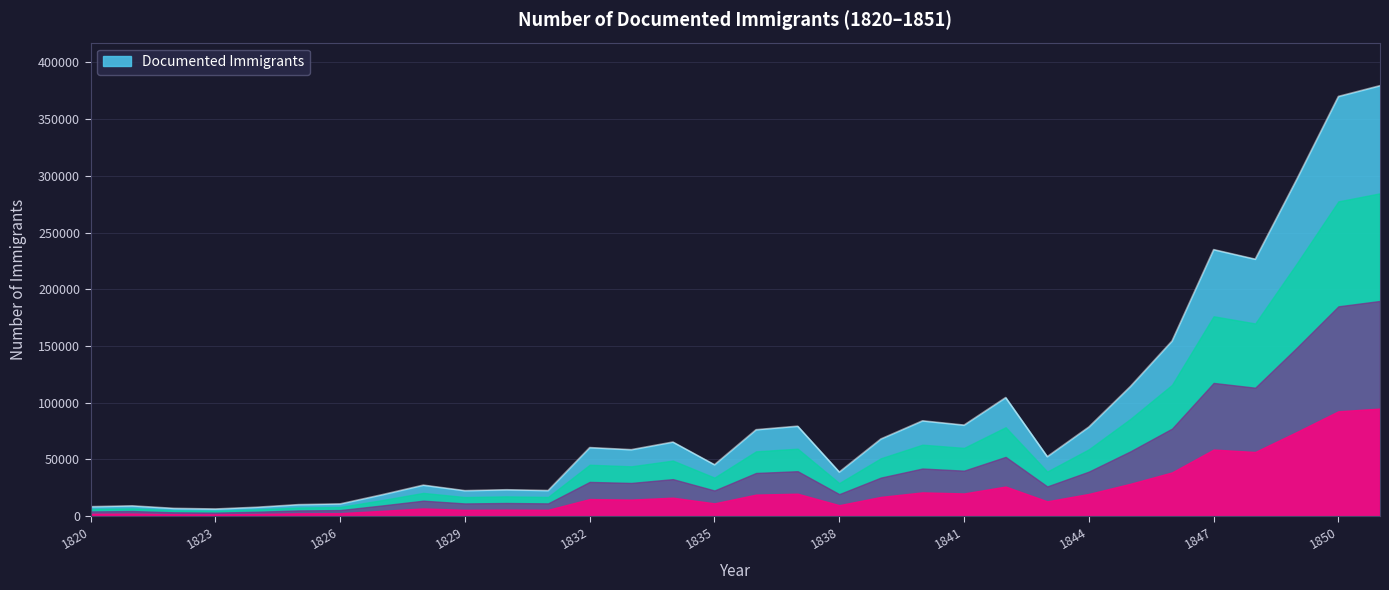

Rank the categories by value from lowest to highest.

1823, 1822, 1824, 1820, 1821, 1825, 1826, 1827, 1829, 1831, 1830, 1828, 1838, 1835, 1843, 1833, 1832, 1834, 1839, 1836, 1844, 1837, 1841, 1840, 1842, 1845, 1846, 1848, 1847, 1849, 1850, 1851